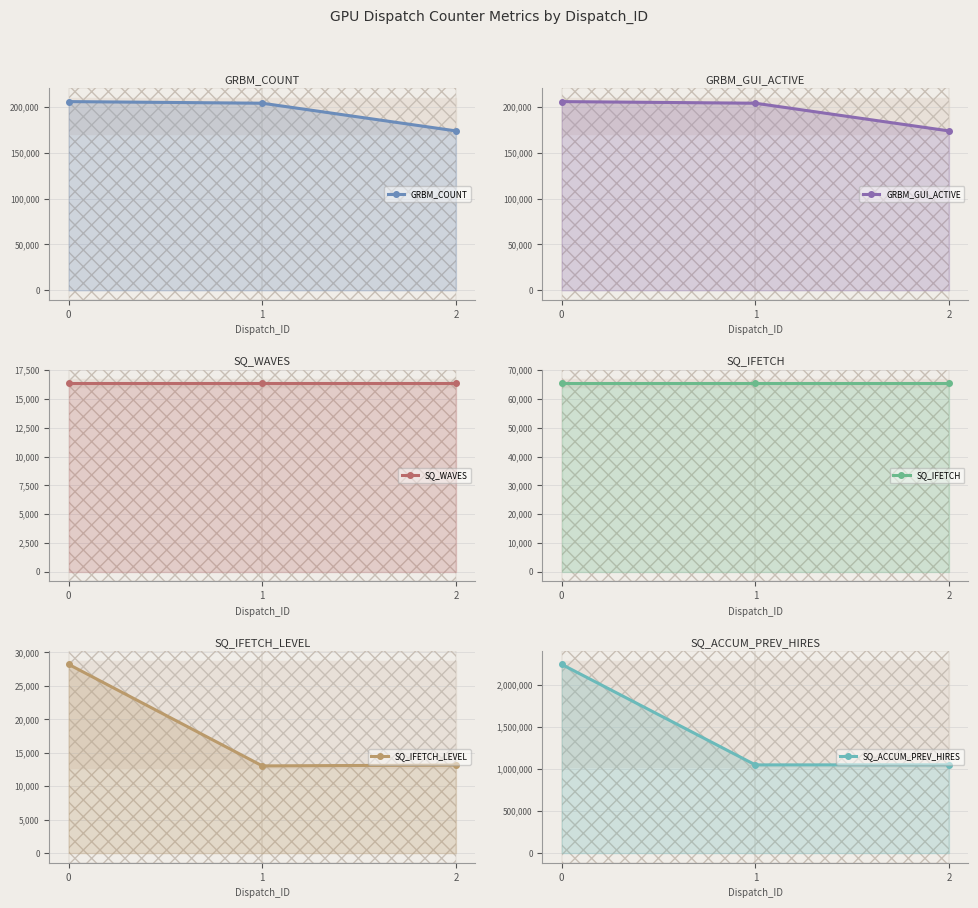

Does the chart have visible grid lines?

Yes